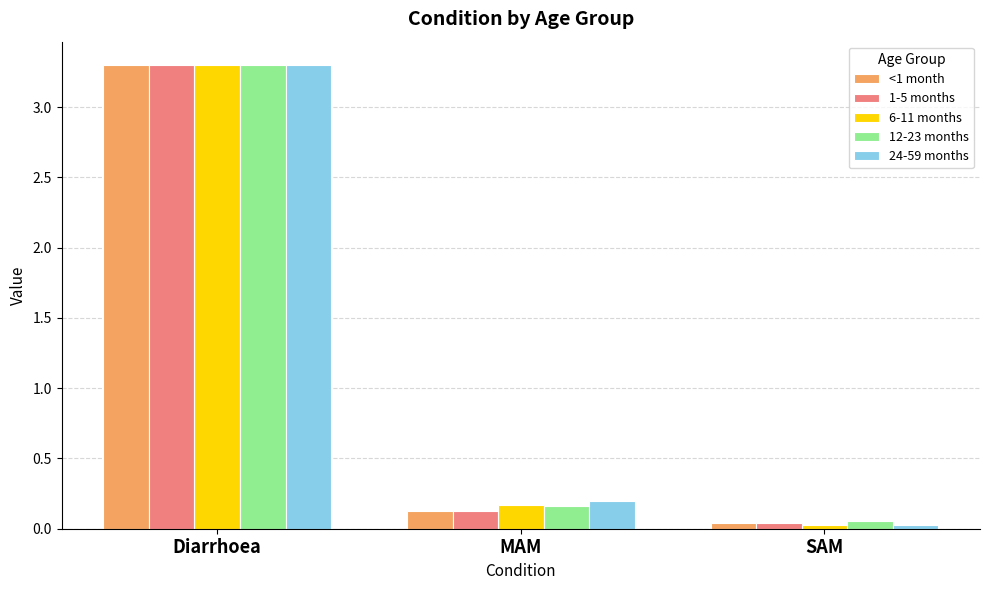

The <1 month series shows 3.3 at Diarrhoea. True or false?

True